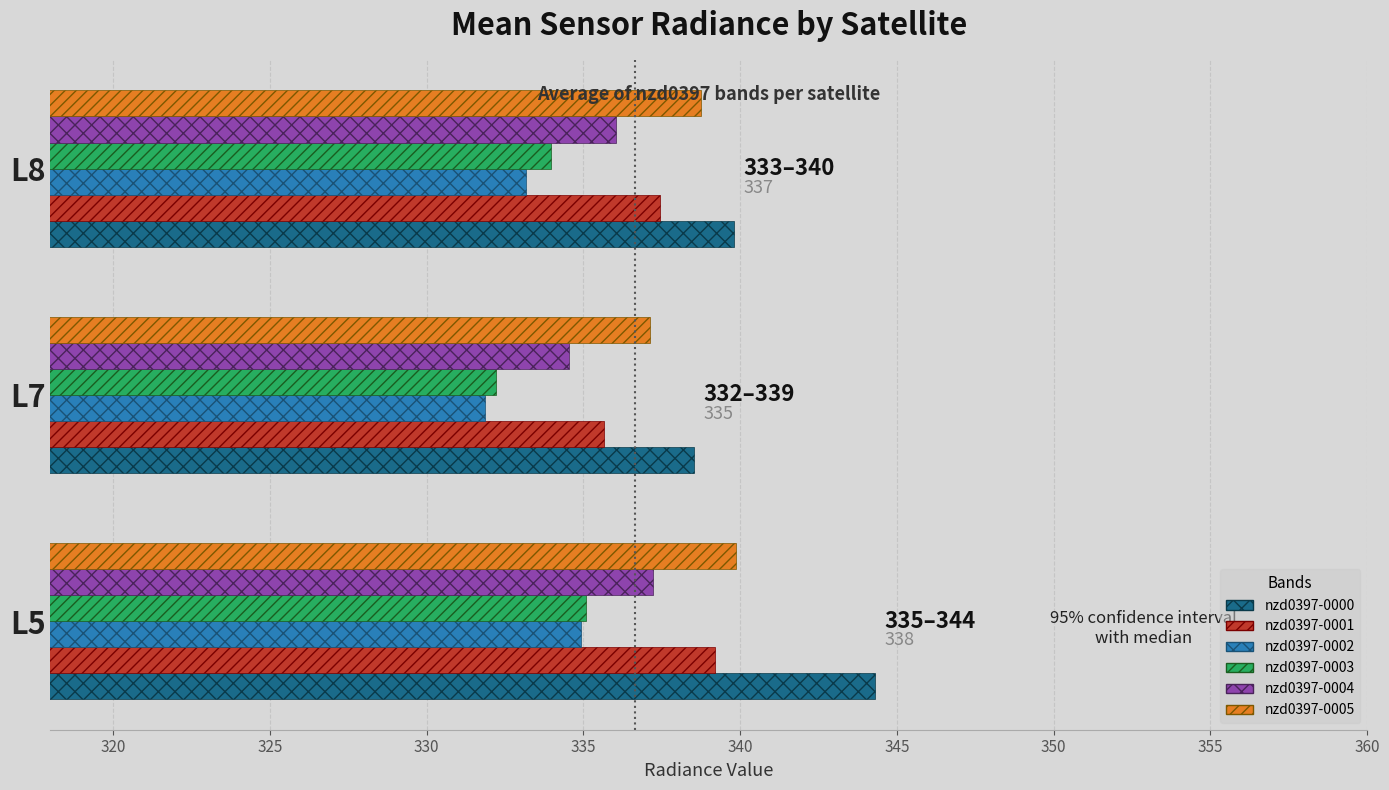

The nzd0397-0002 series shows 559.9 at L5. True or false?

False